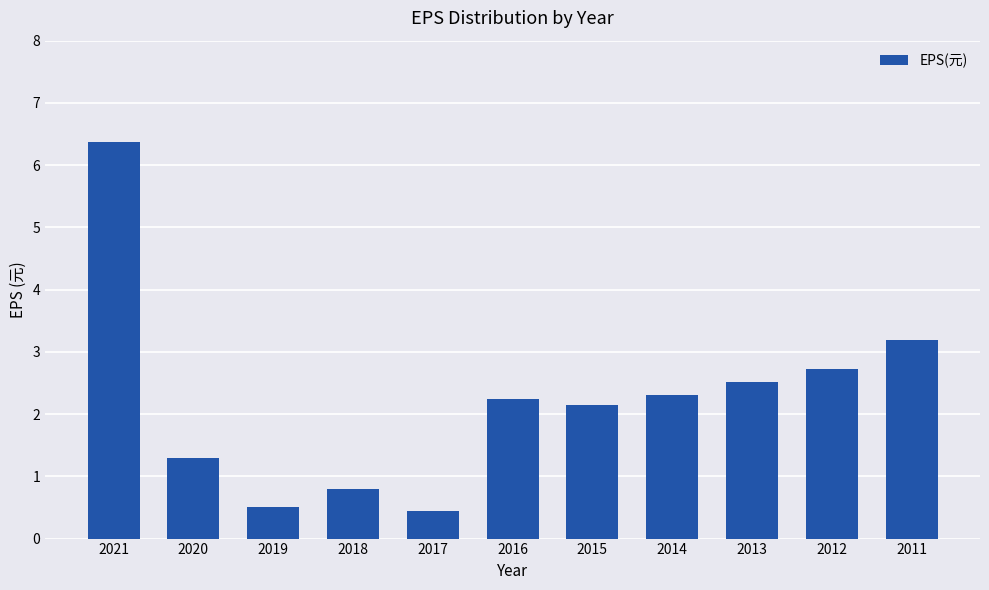

What is the change in value from 2015 to 2011?

+1.0